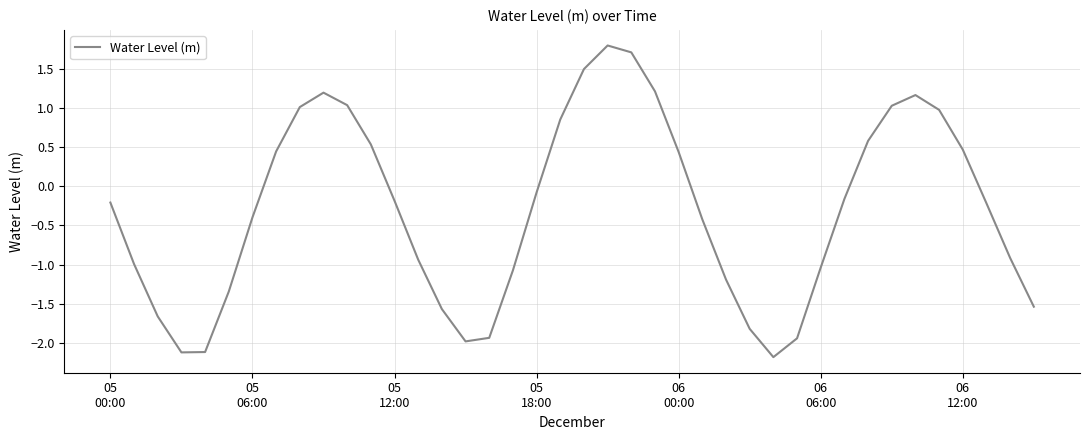

True or false: there are more than 2 points higher than both neighbors.

True